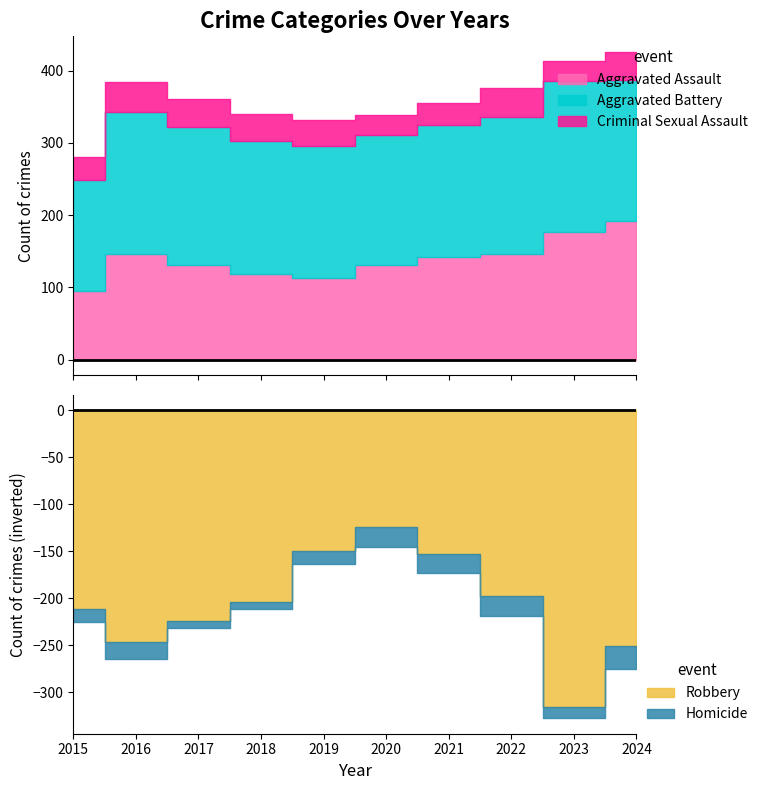

Between 2015 and 2024, which series saw the biggest shift?

Aggravated Assault